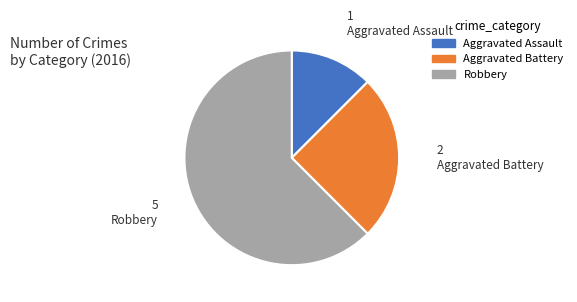

Combined, do Aggravated Assault and Aggravated Battery account for over 50%?

No